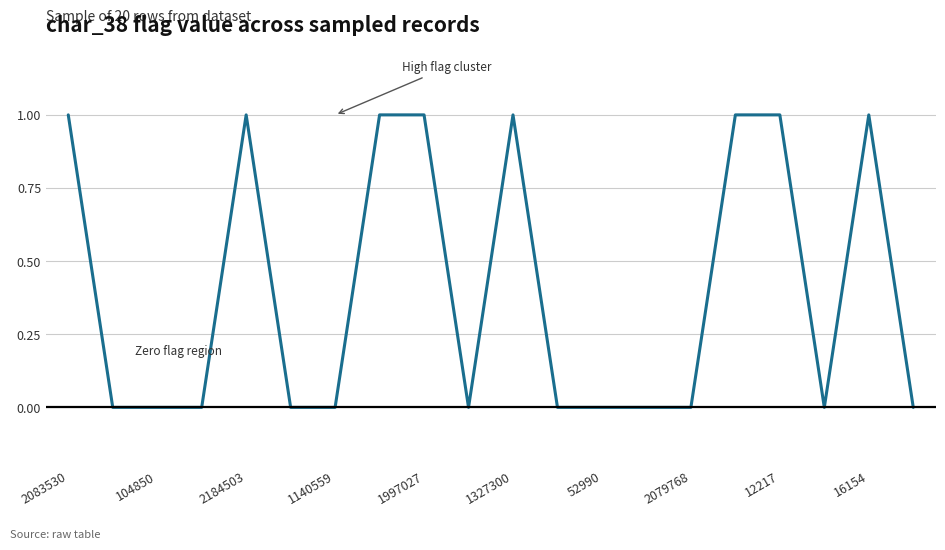

How many lines are shown in the chart?

1